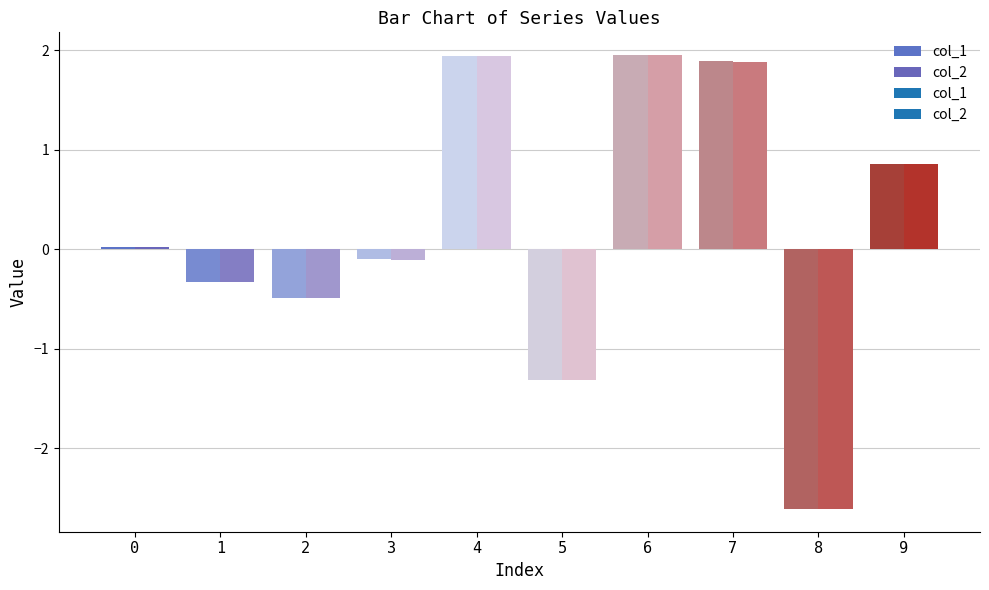

Reading right to left, extract all data points from this chart.

col_1: 9=0.9	8=-2.6	7=1.9	6=2.0	5=-1.3	4=1.9	3=-0.1	2=-0.5	1=-0.3	0=0.0
col_2: 9=0.9	8=-2.6	7=1.9	6=1.9	5=-1.3	4=1.9	3=-0.1	2=-0.5	1=-0.3	0=0.0